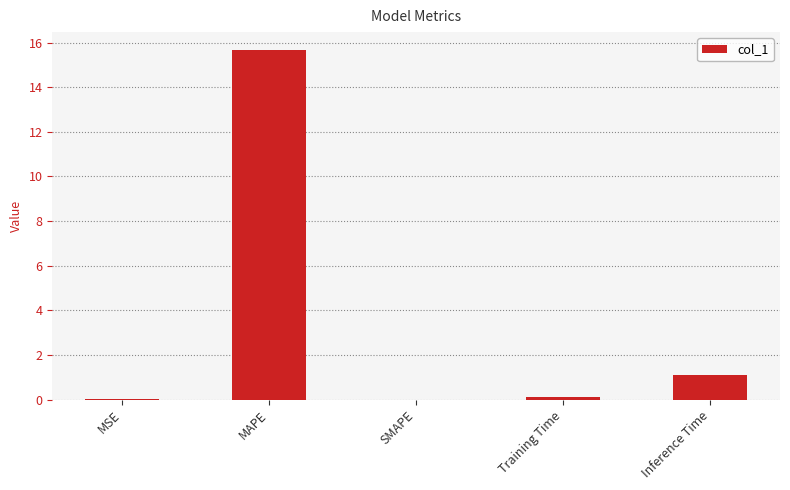

Where is the data nearest to the value 7?

Inference Time